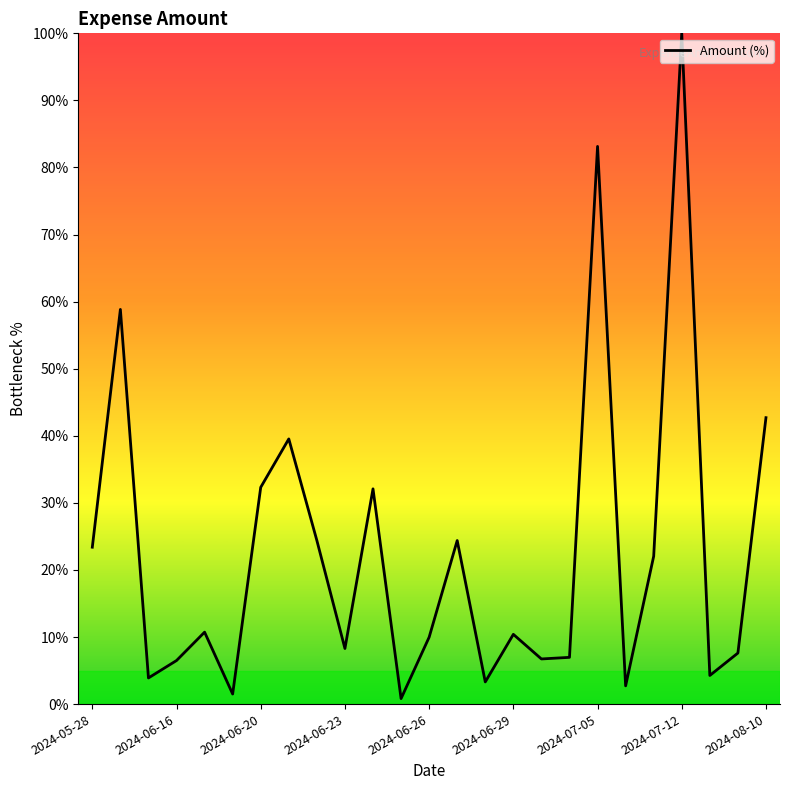

What is the maximum value shown in the chart?

100.0